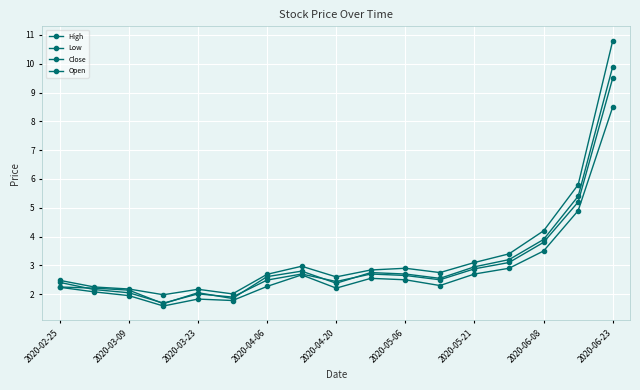

At which label does High first exceed 2?

2020-02-25